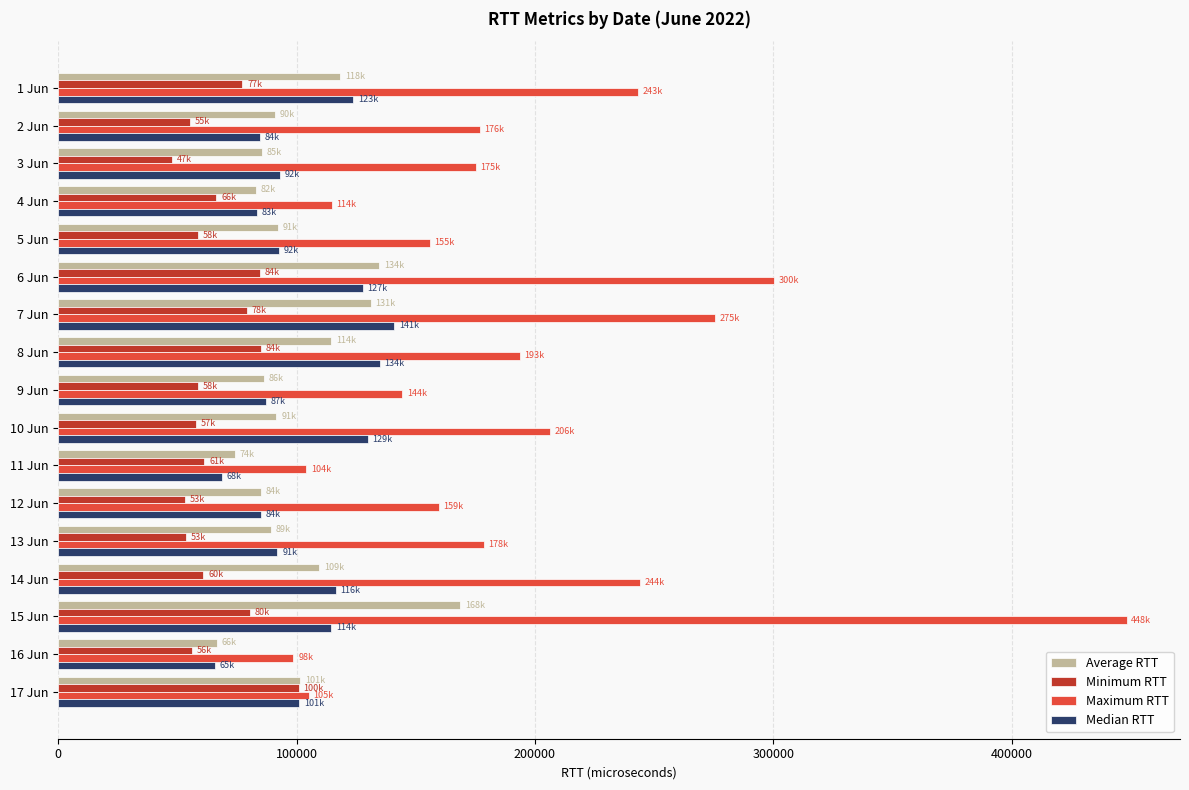

Which series changed the most between 8 Jun and 12 Jun?

Median RTT